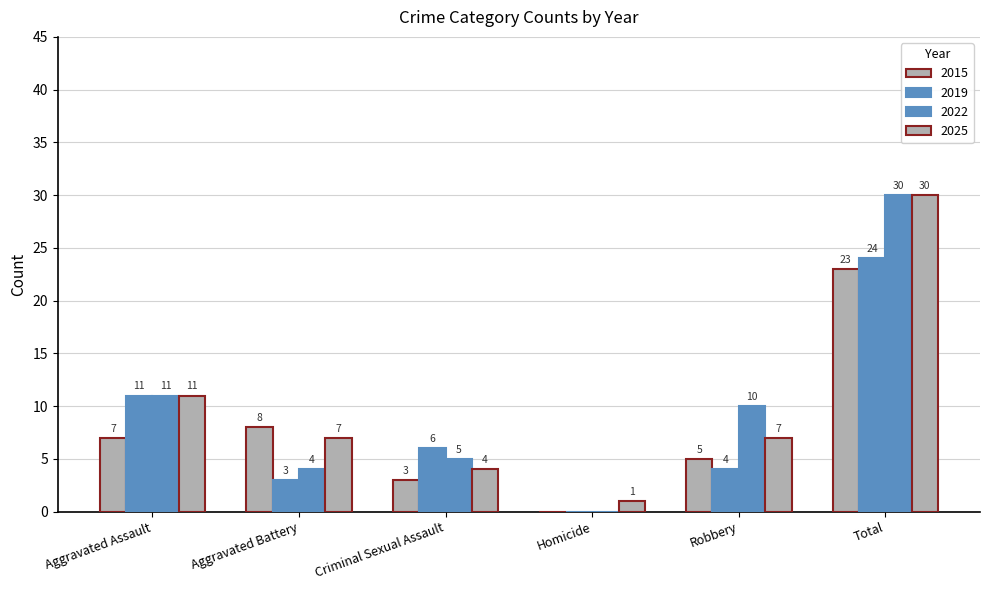

Are the bars grouped side by side (vs. stacked)?

Yes